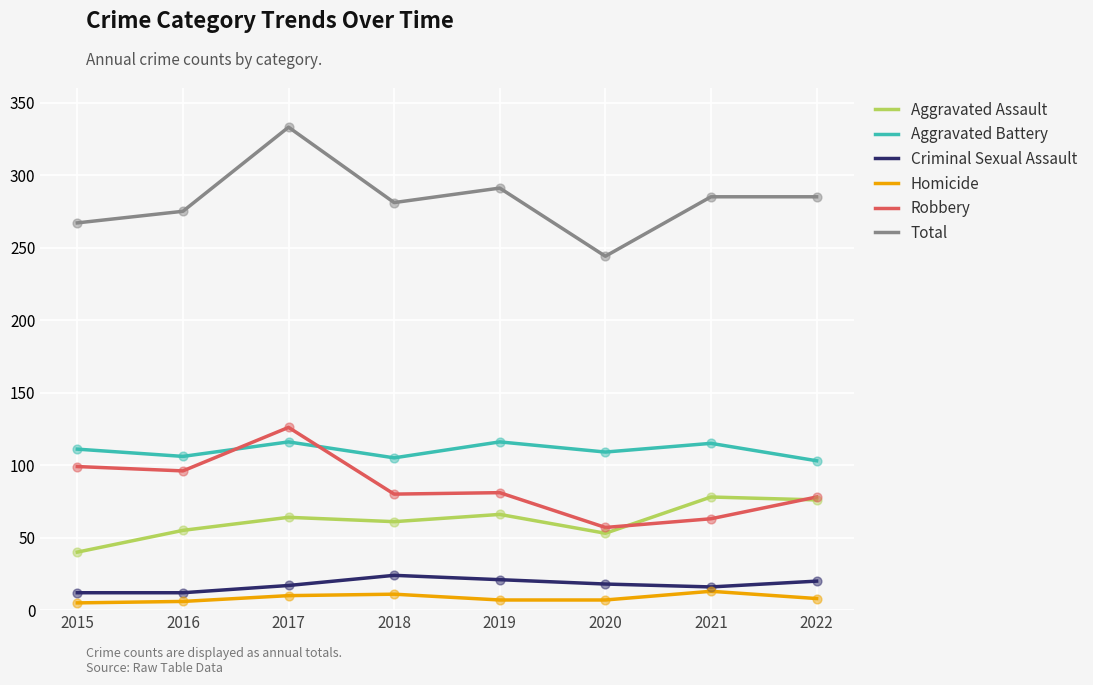

Which series has the largest range (max minus min)?

Total